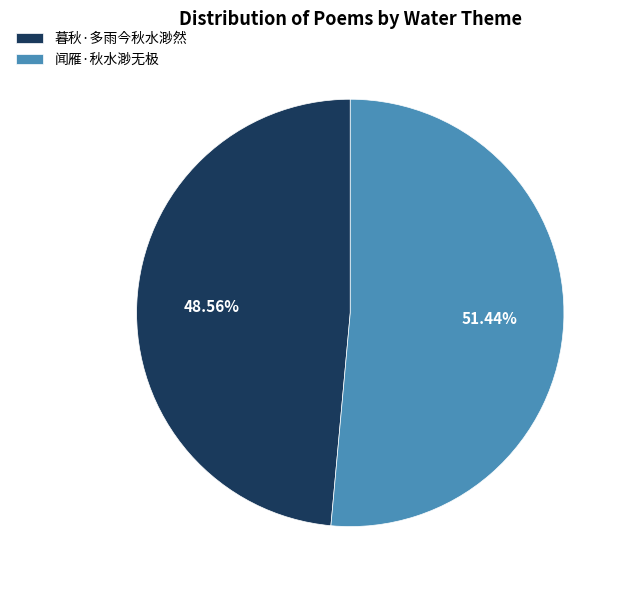

What percentage do 闻雁·秋水渺无极 and 暮秋·多雨今秋水渺然 together represent?

100.0%